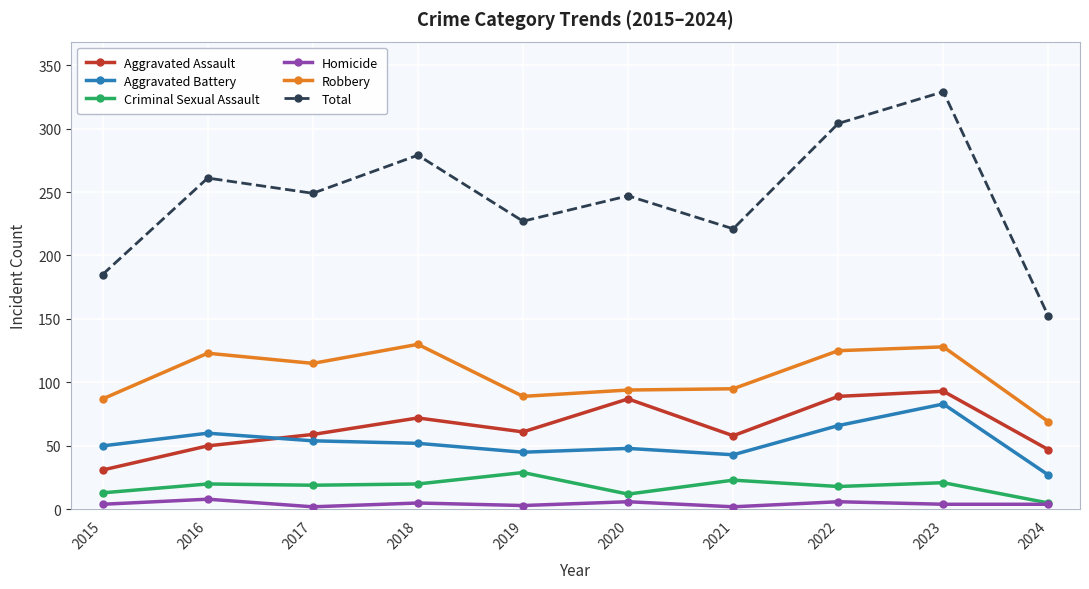

Between 2020 and 2023, which series saw the biggest shift?

Total